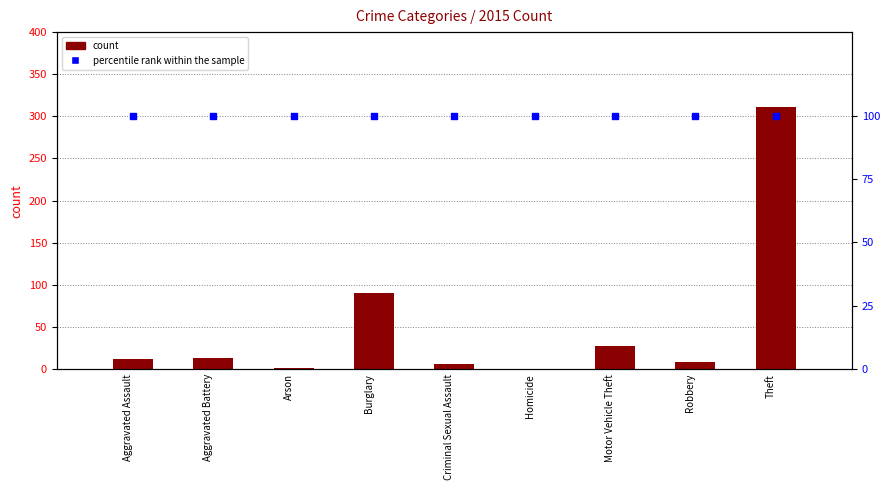

What are all the series names shown in the legend?

count, percentile rank within the sample